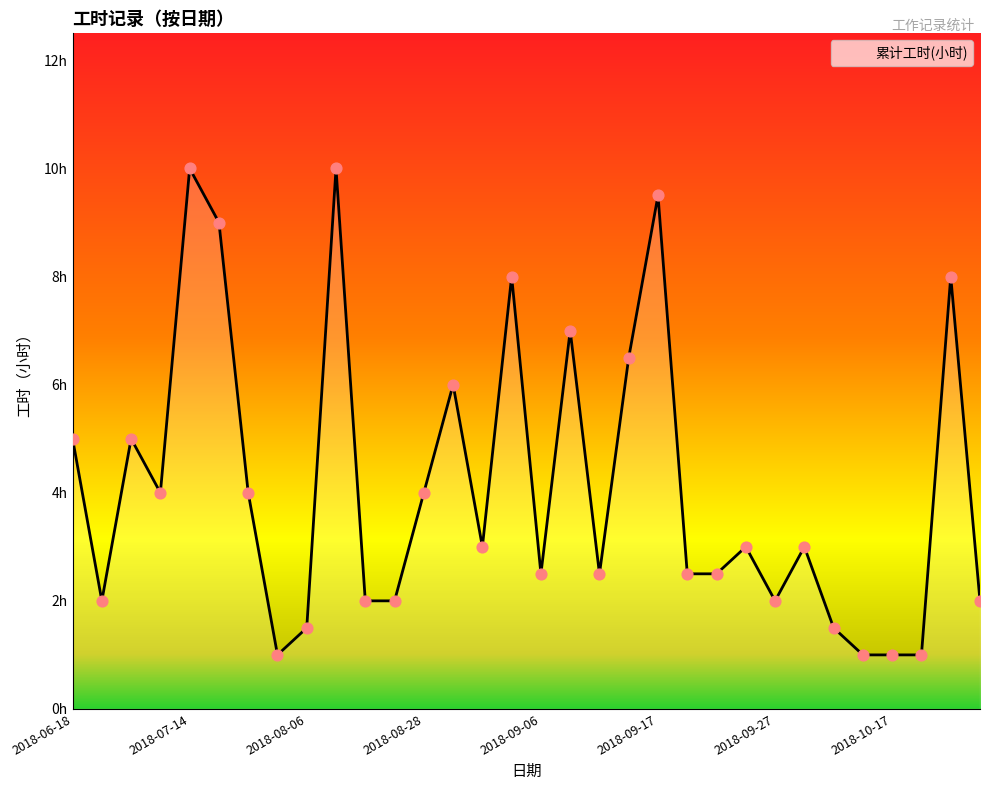

Between 12 and 25, which is larger?

12